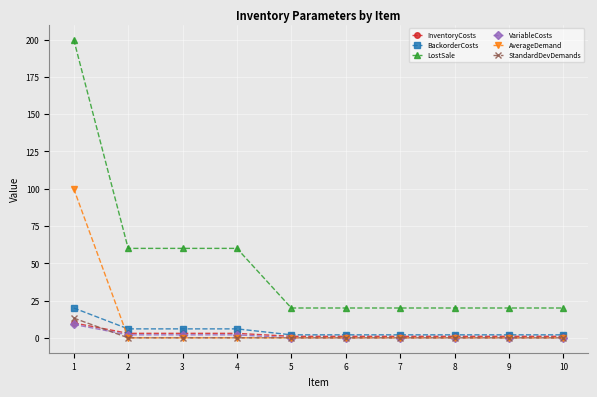

Which series has the largest total across all categories?

LostSale